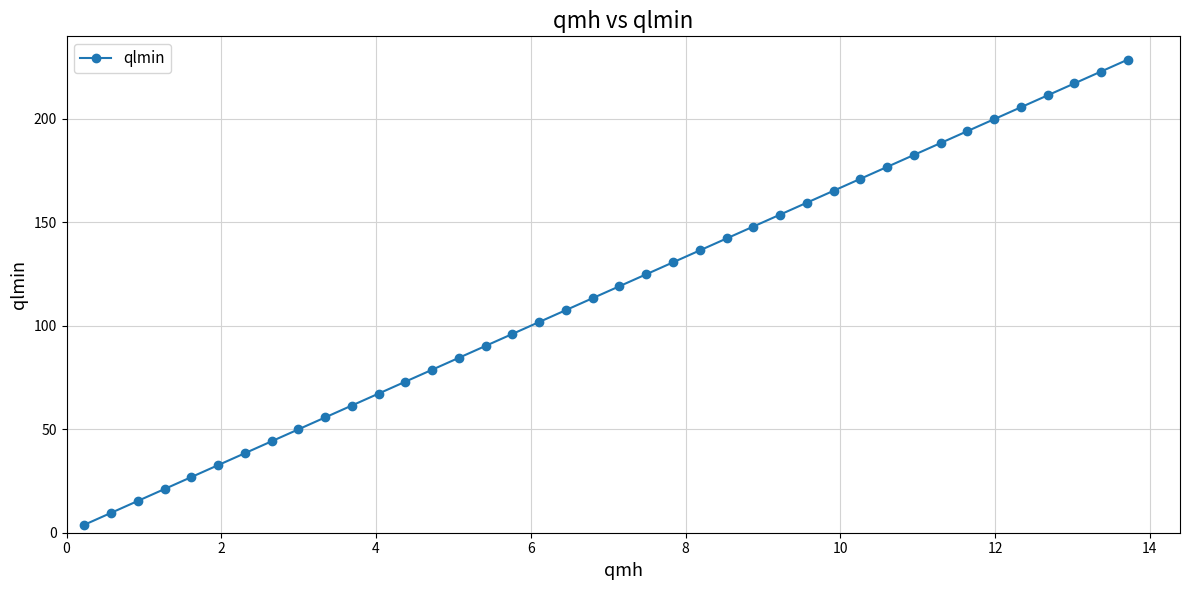

What is the value of the 27th point from the left?

153.7